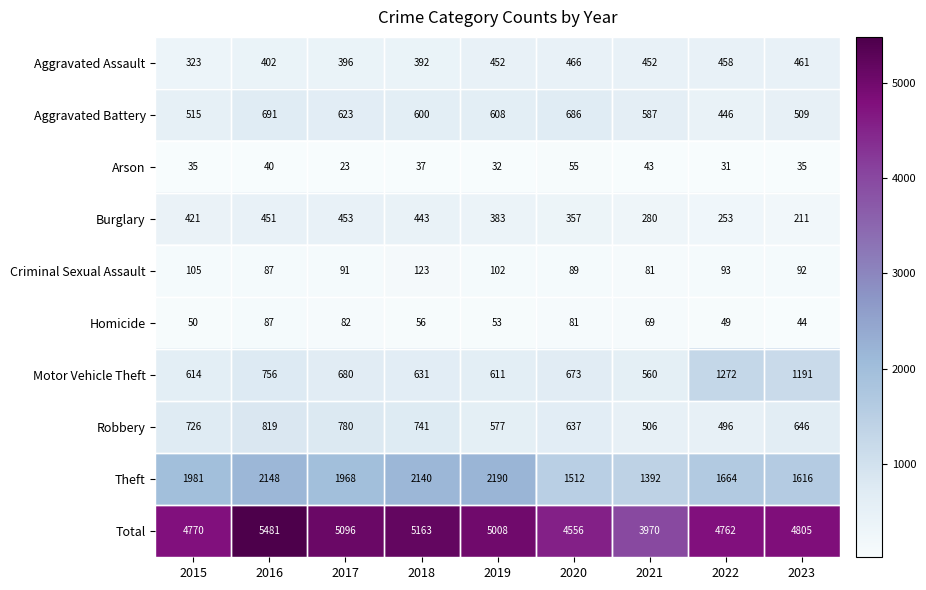

The value of Aggravated Battery at 2023 is 336. True or false?

False